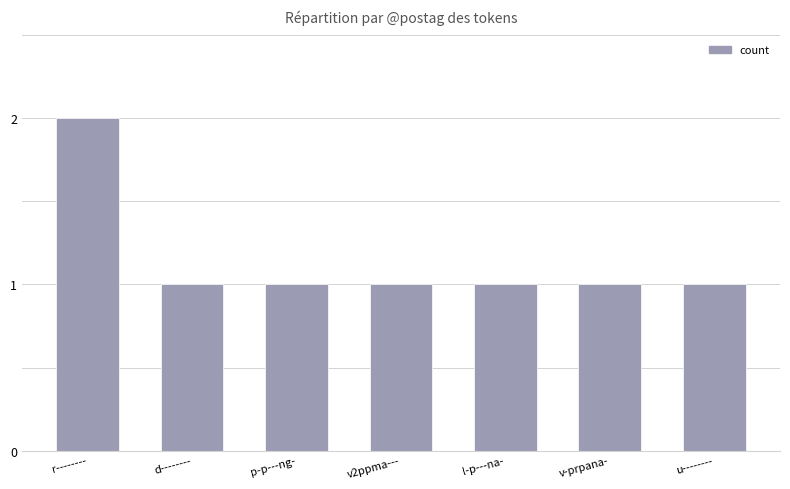

The chart shows a value of 1 at p-p---ng-. True or false?

True